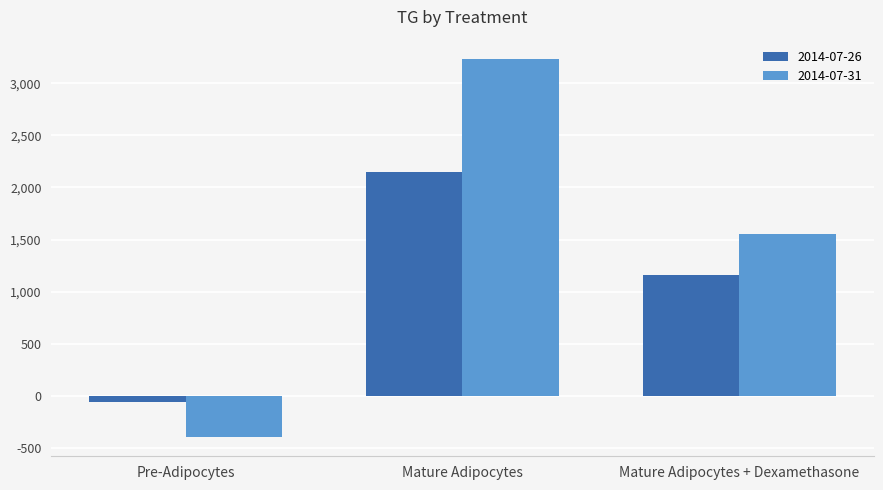

How many data points in 2014-07-31 are above 1556?

2